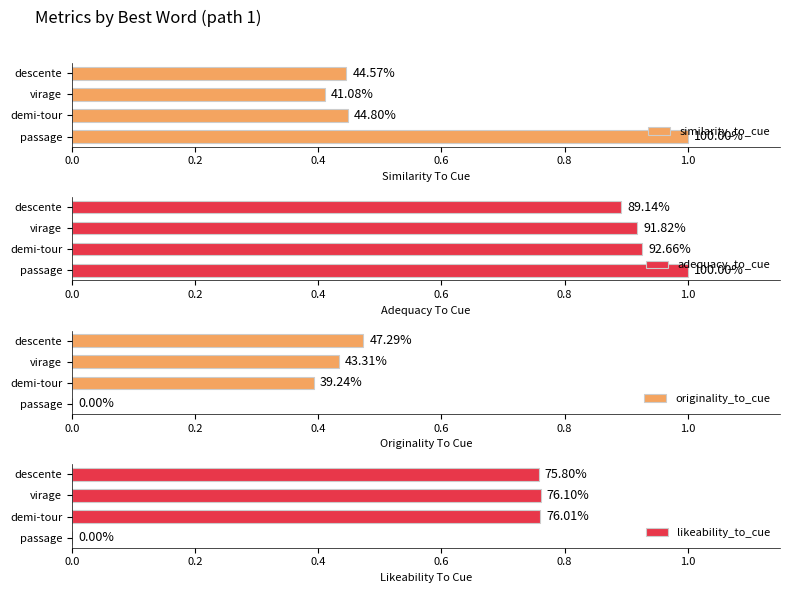

What is the average value of the likeability_to_cue series?

0.6